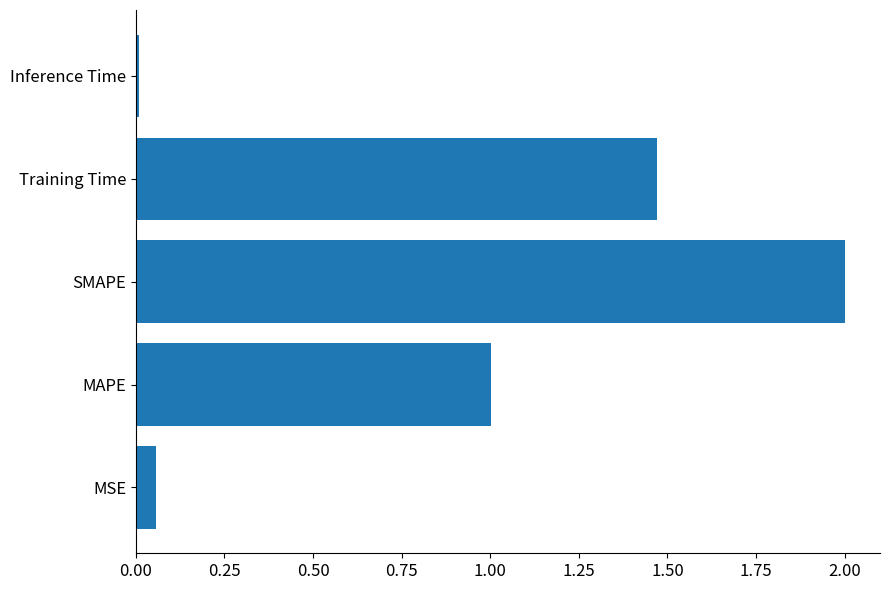

The value at MAPE is 1.0. True or false?

True